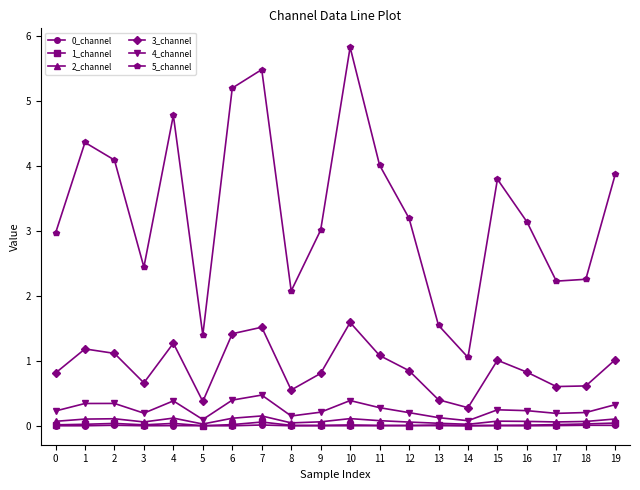

What is the difference between the maximum and minimum values in the 5_channel series?

4.8